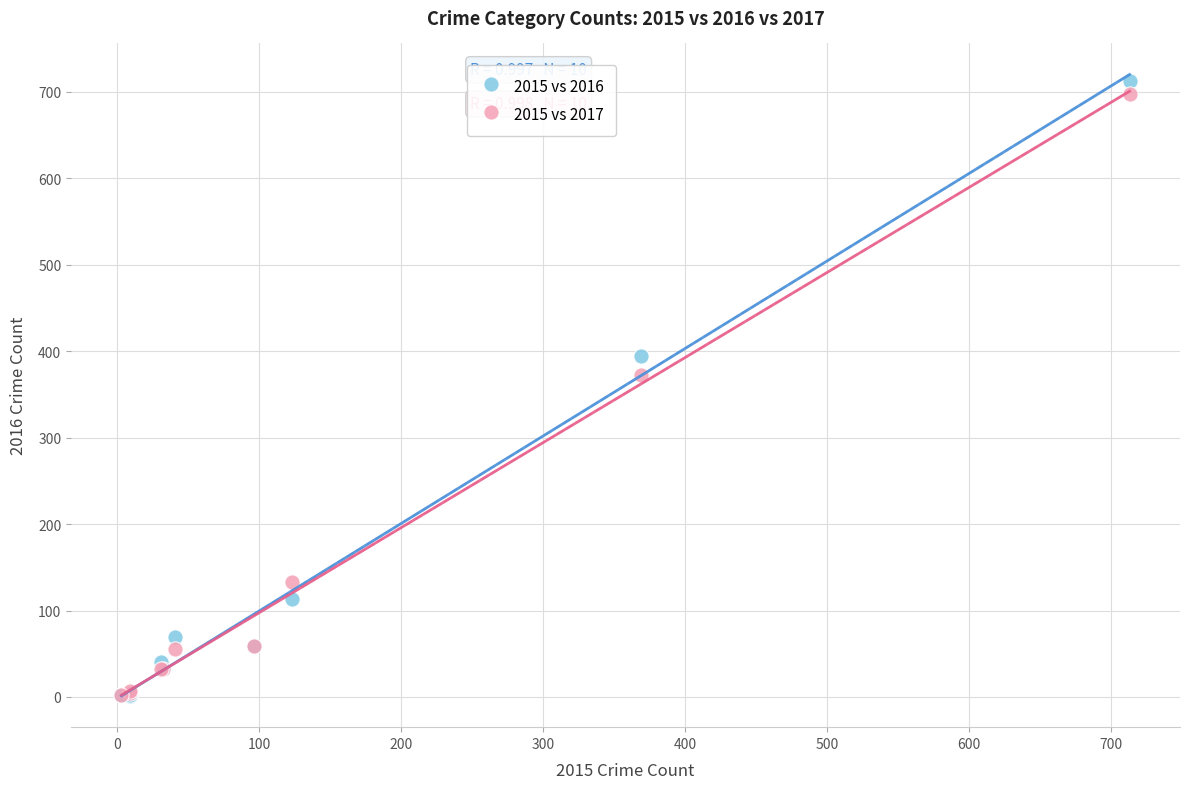

Which series has the largest Y range (max minus min)?

2015 vs 2016